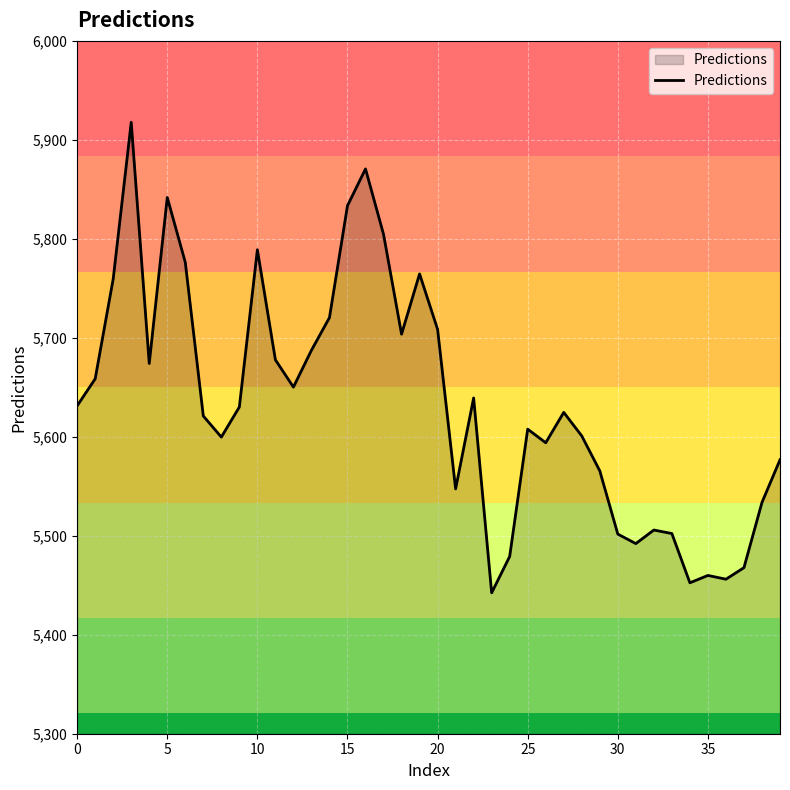

What is the average value?

5634.2